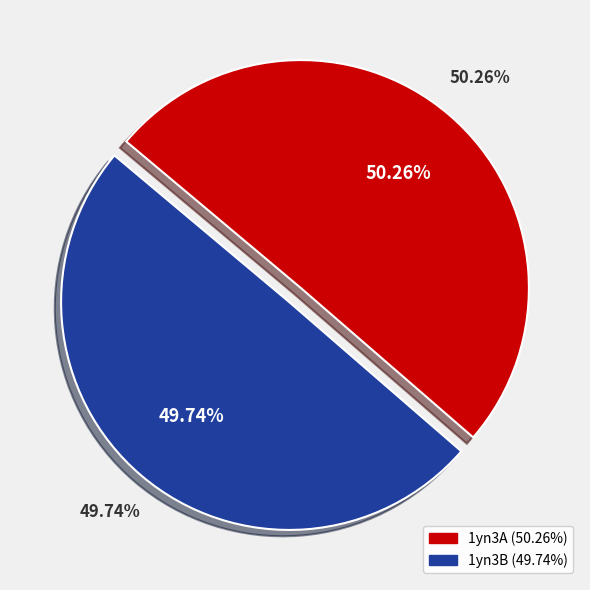

Which slice represents more than half of the pie?

1yn3A